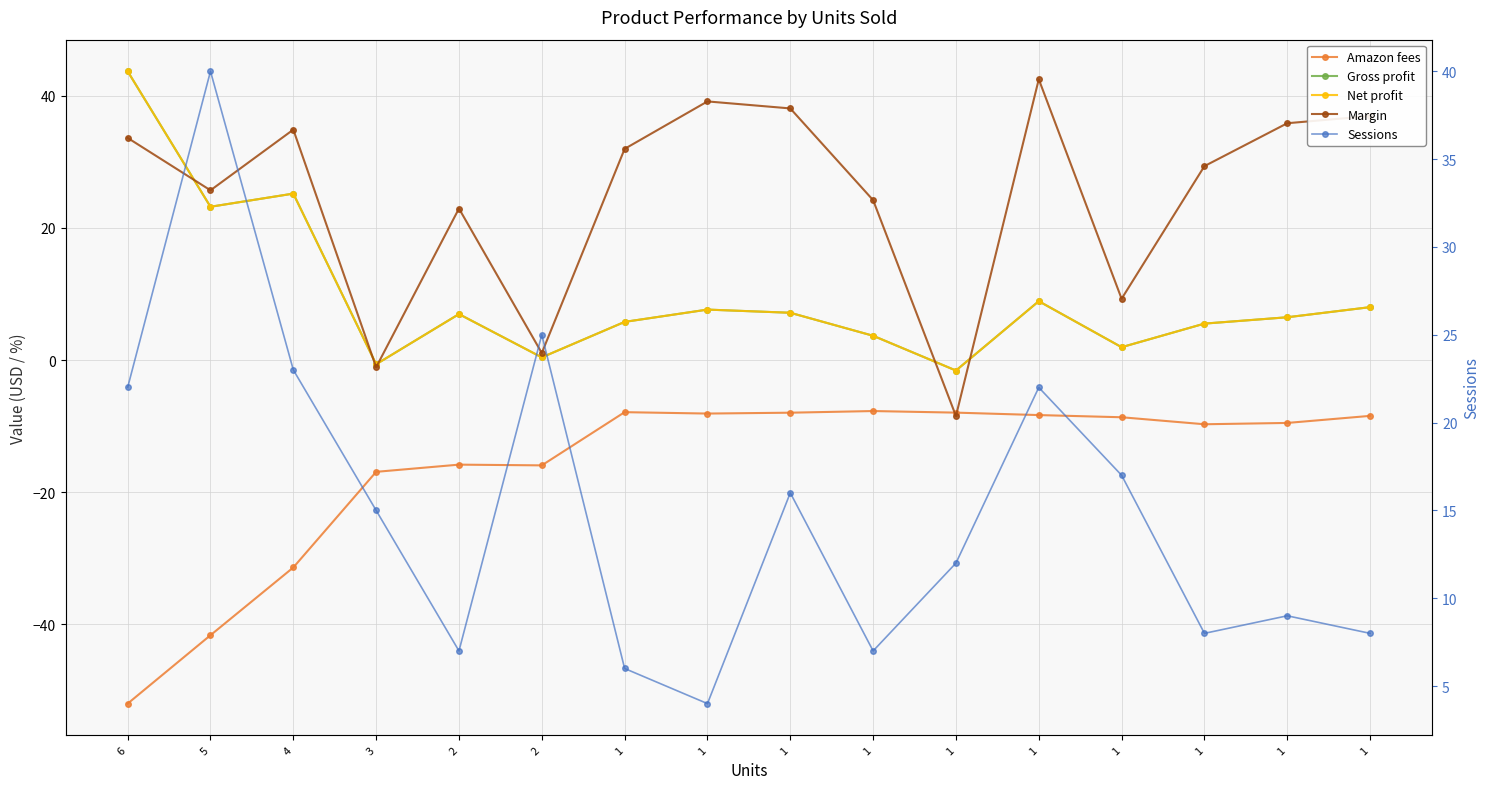

After their last crossing, which series has the higher values: Gross profit or Sessions?

Sessions